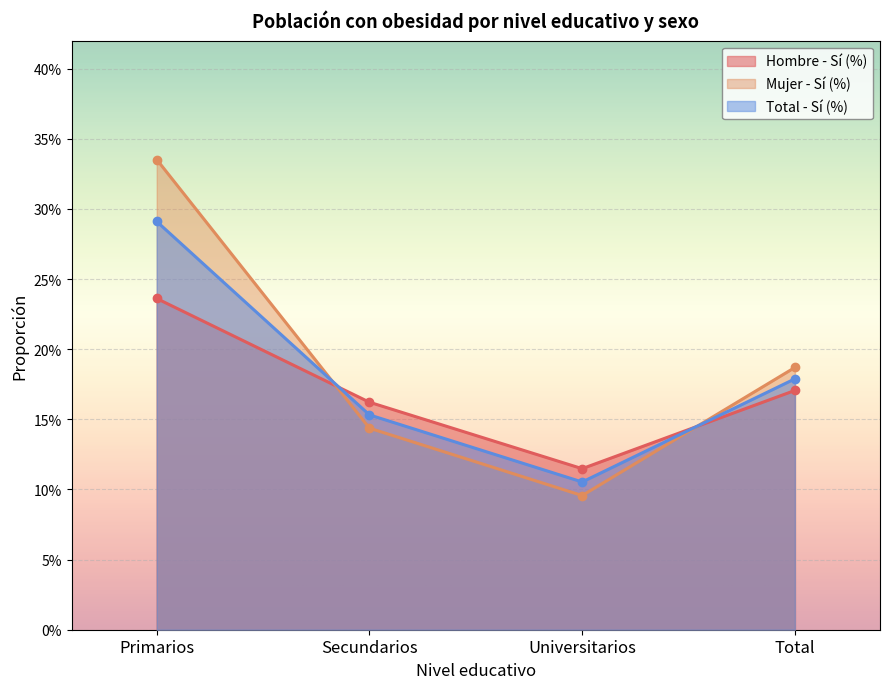

At which category does the chart reach its minimum across all series?

Universitarios